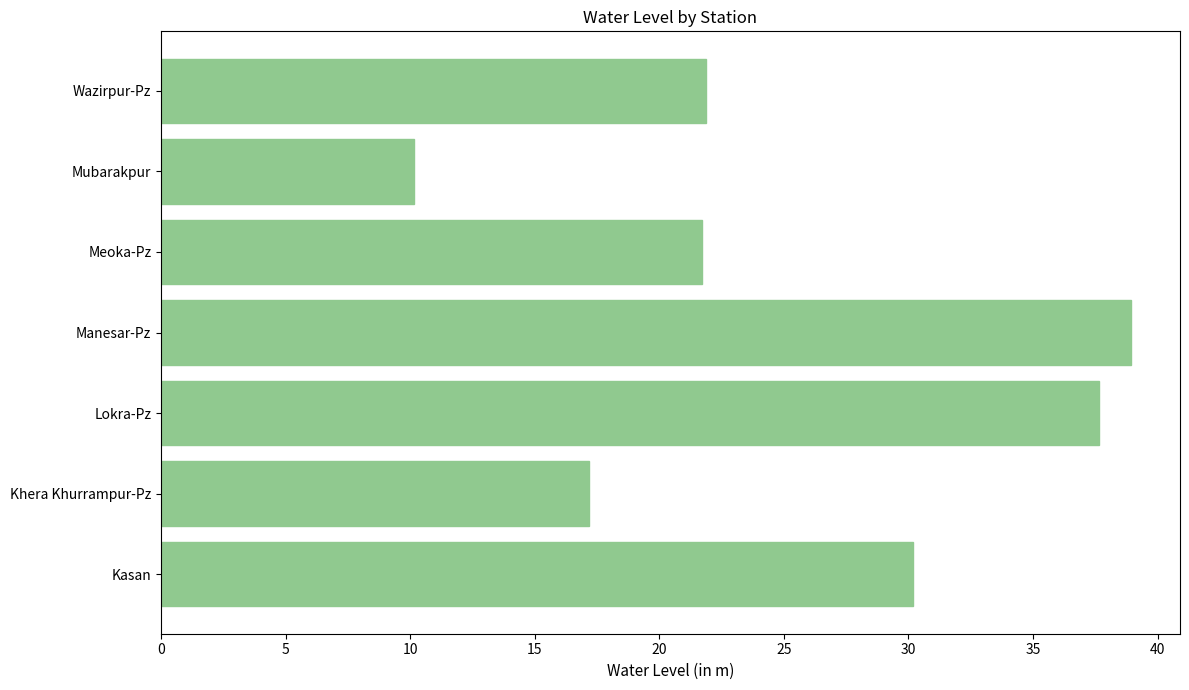

What is the approximate value at Mubarakpur?

10.2